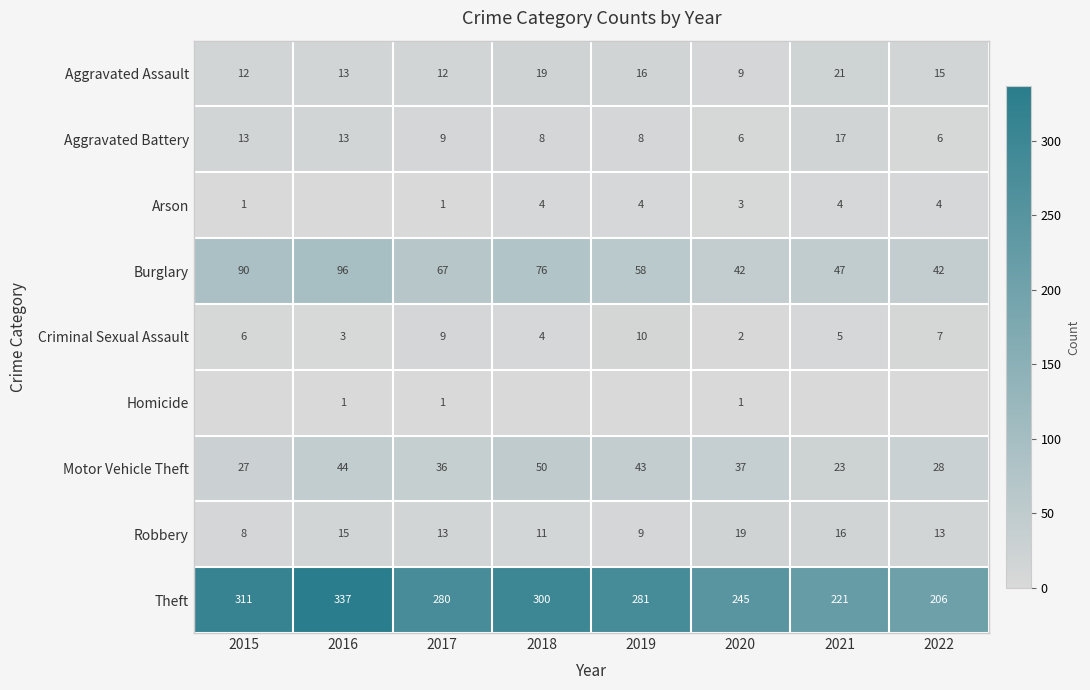

What is the maximum value shown in the chart?

337